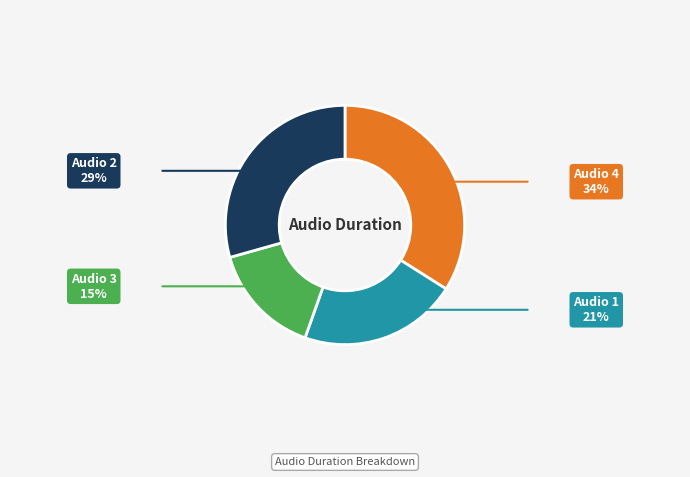

Is there a majority slice in this chart?

No